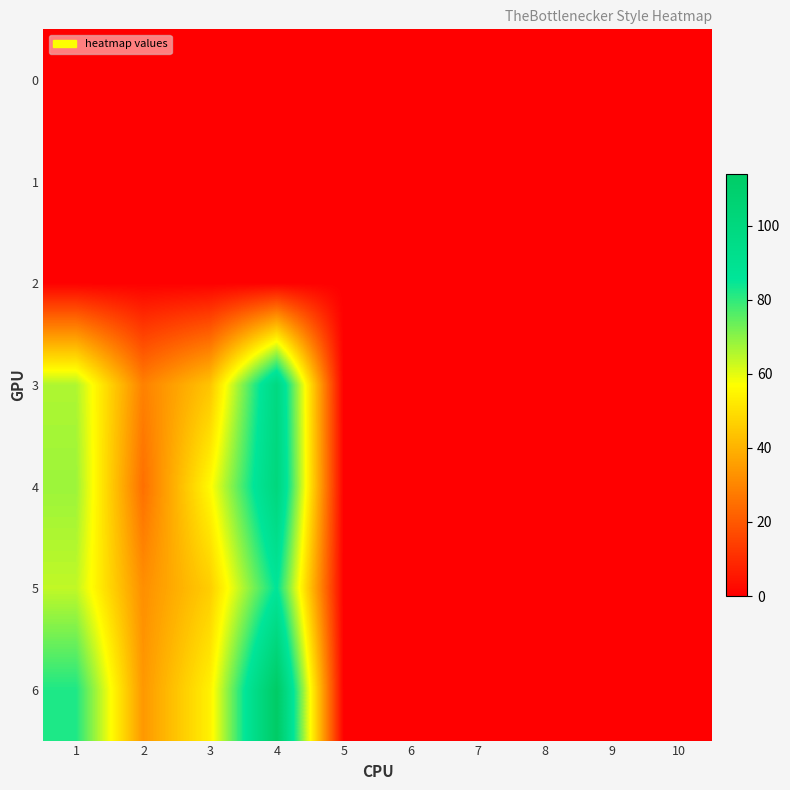

What is the difference between the highest and lowest values at 4?

114